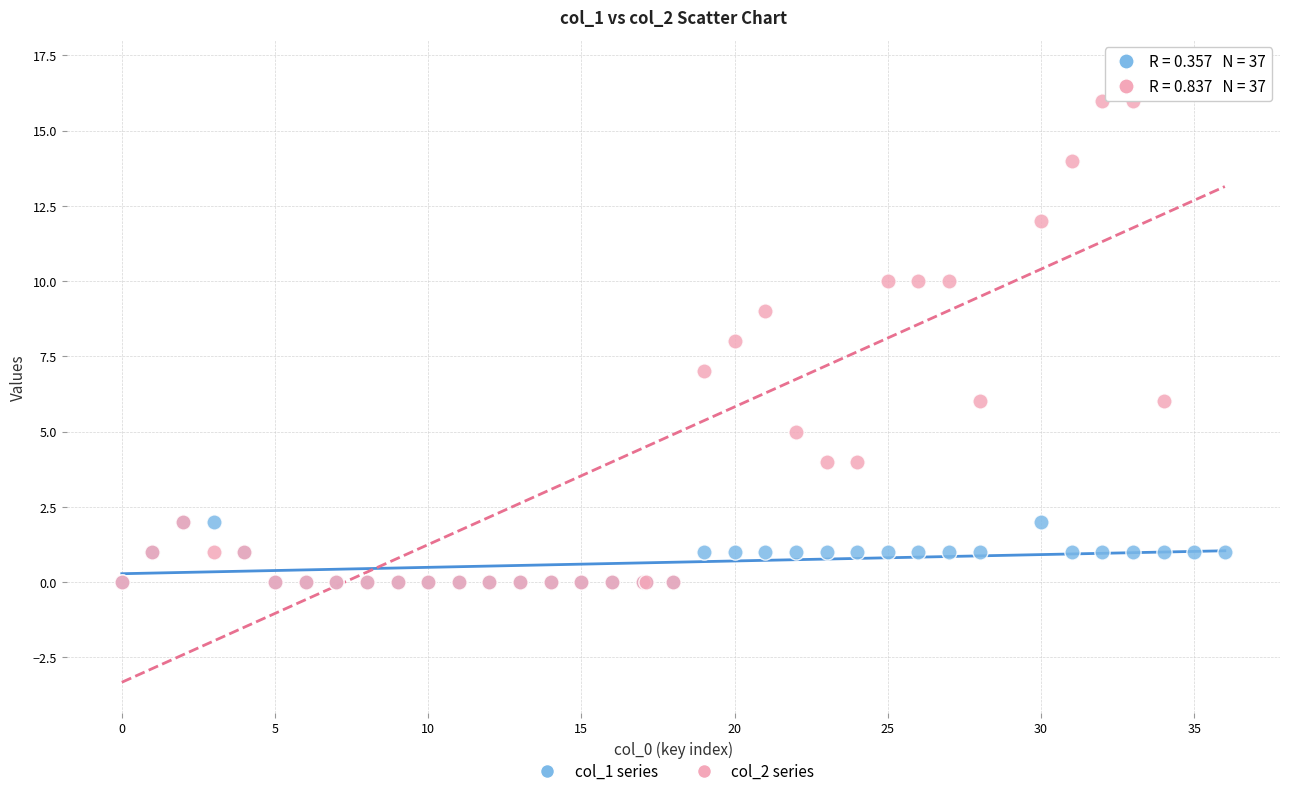

What are all the series names shown in the legend?

col_1 series, col_2 series